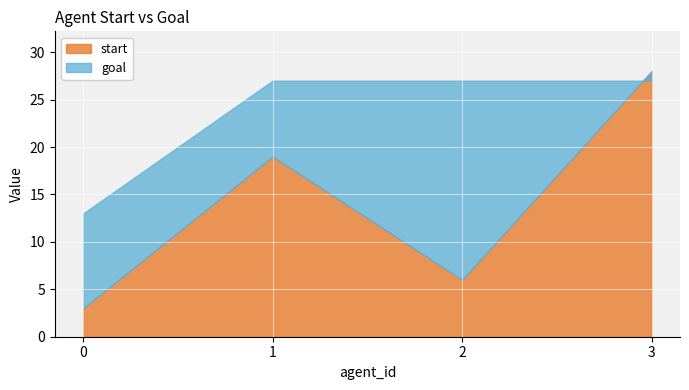

How many interior local peaks does the start series have?

1